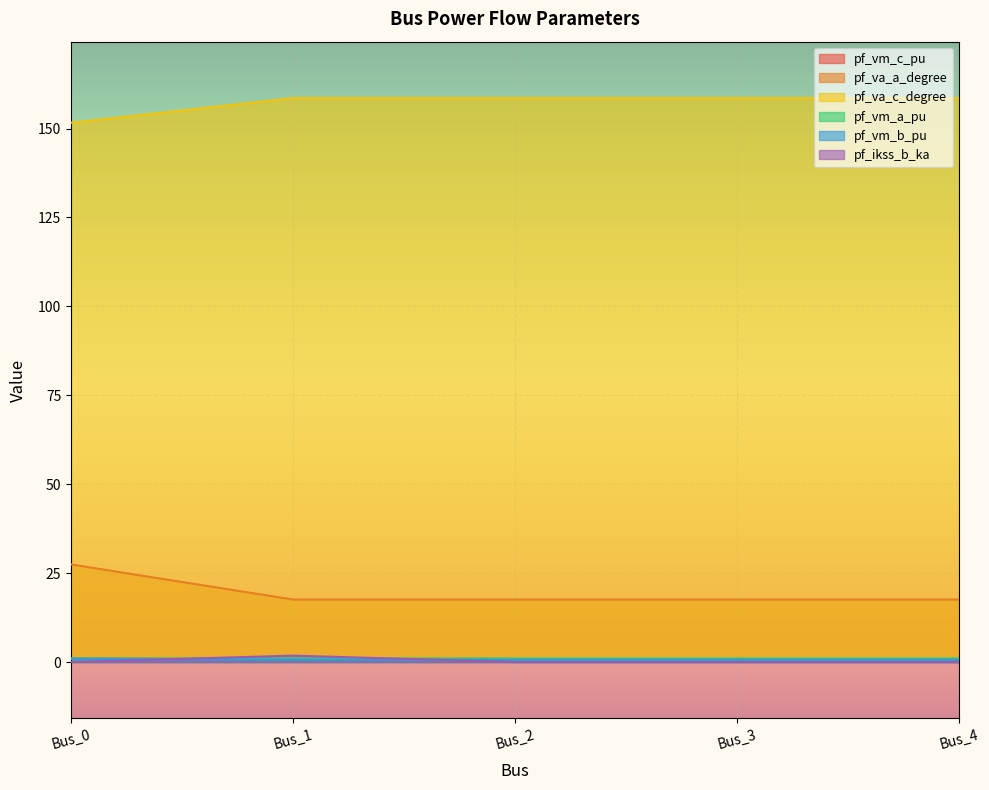

The value of pf_ikss_b_ka at Bus_4 is 0.0. True or false?

True